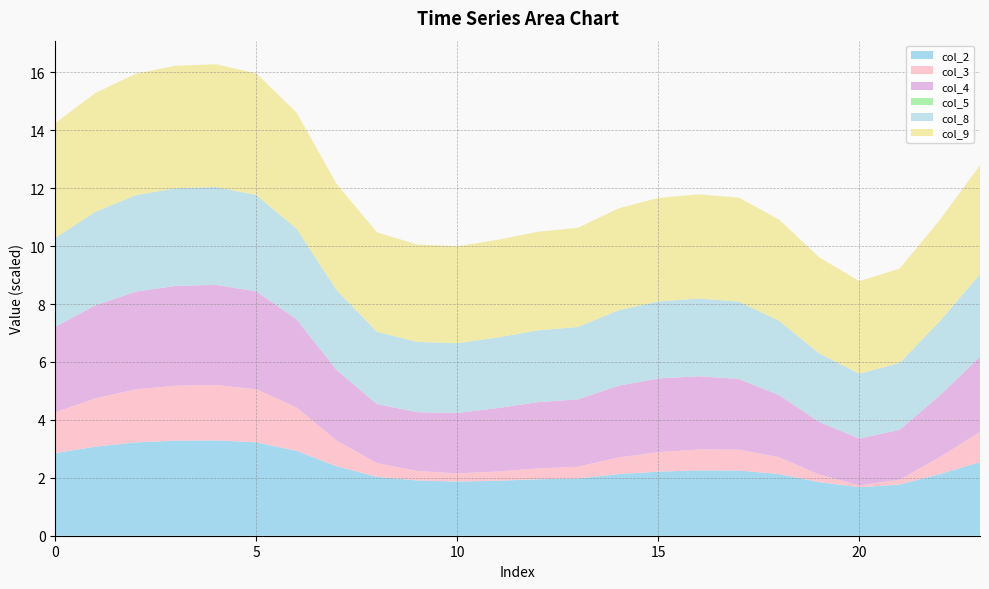

What is the lowest value of the col_2 series?

1.7